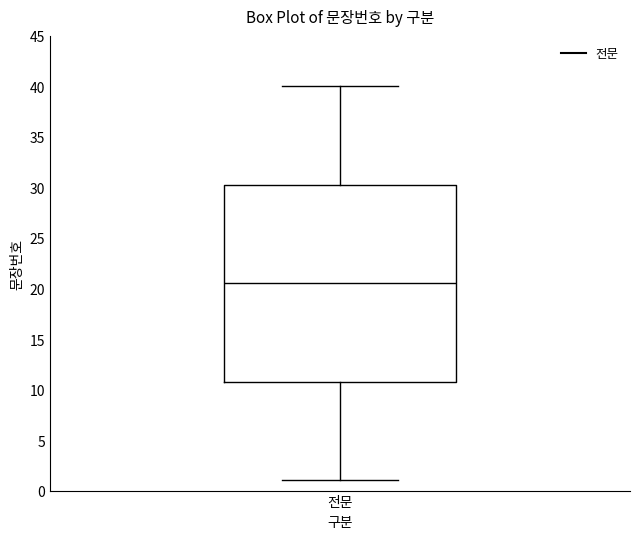

Where is the upper edge of the box for 전문 on the y-axis? The values are not printed on the chart, so give them approximately, as read against the axis.

30.5